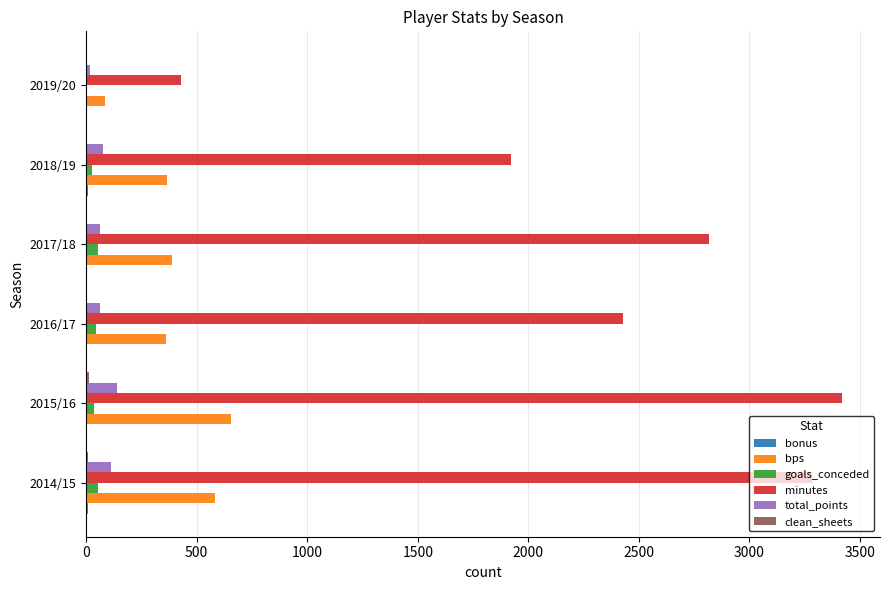

What is the sum of all minutes values?

14306